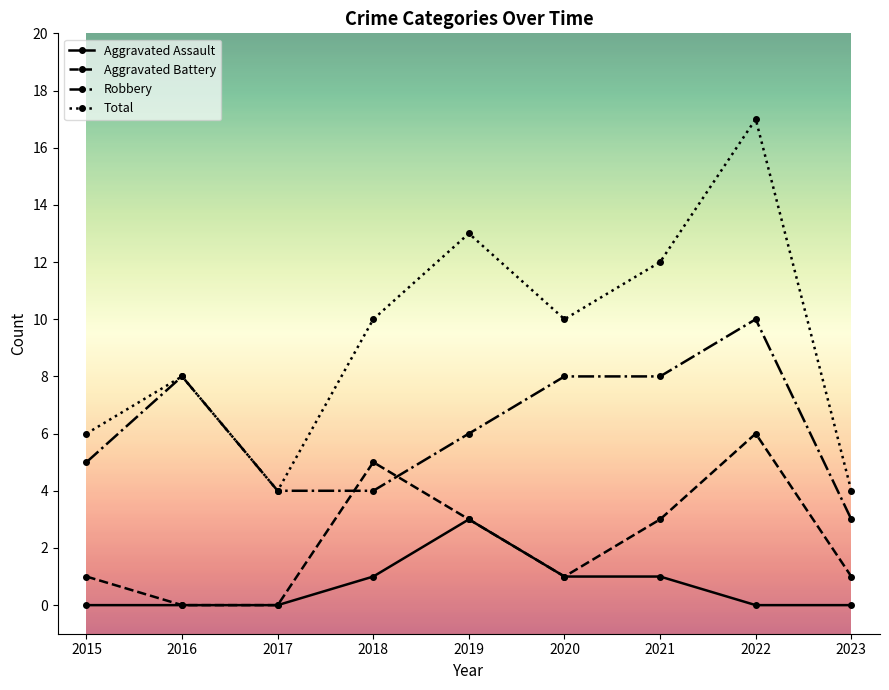

Is this an area chart (filled region under the line)?

No